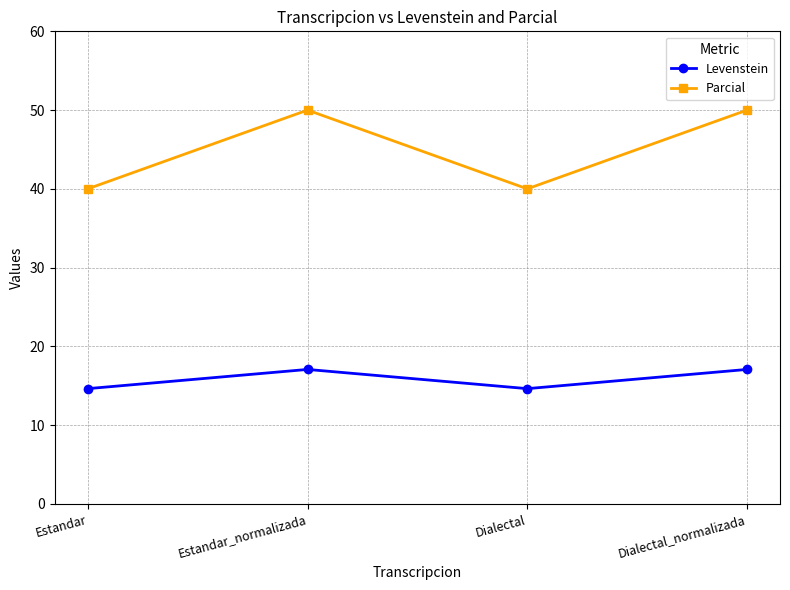

True or false: Parcial and Levenstein intersect in this chart.

False